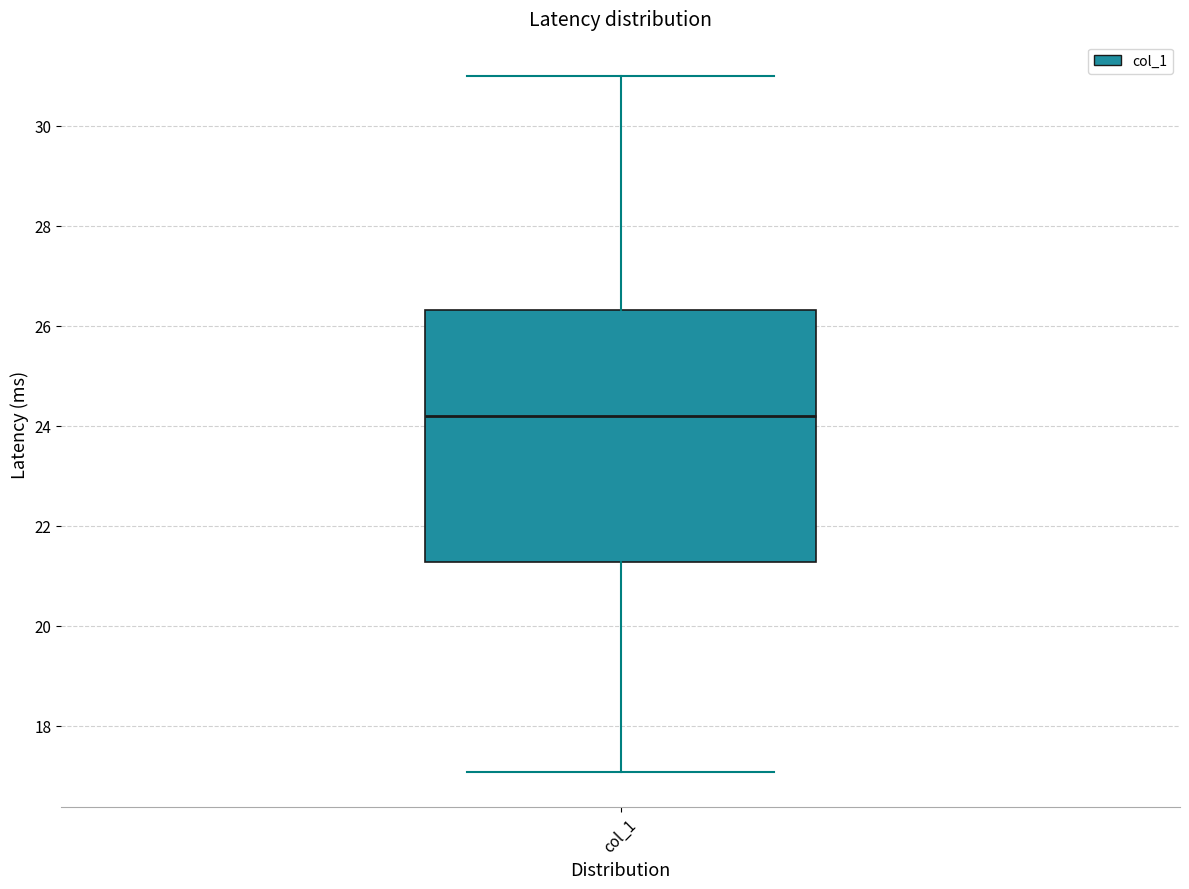

Read this box plot against the y-axis: the position of the median line, the range covered by the box, and the ends of both whiskers. The values are not printed on the chart, so give them approximately, as read against the axis.

median 24.2, box 21.2 to 26.4, whiskers 17.0 to 31.0